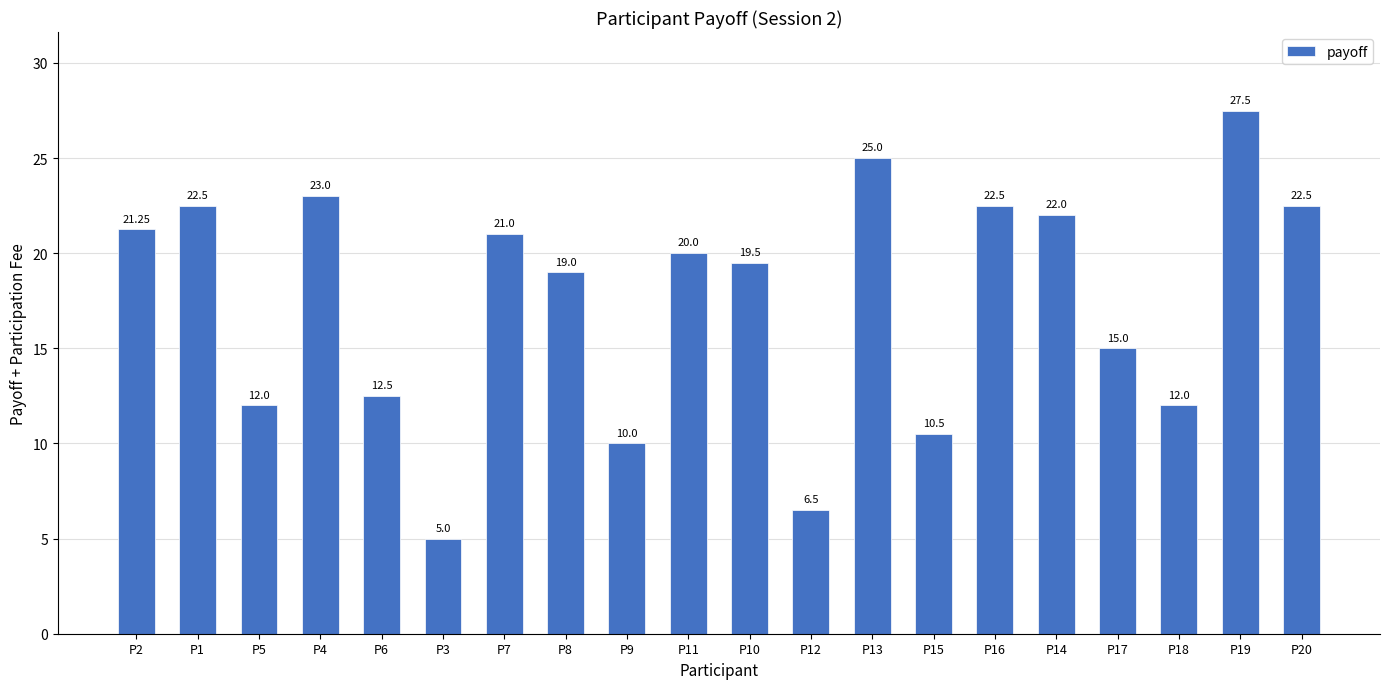

What position from the left is P19?

19